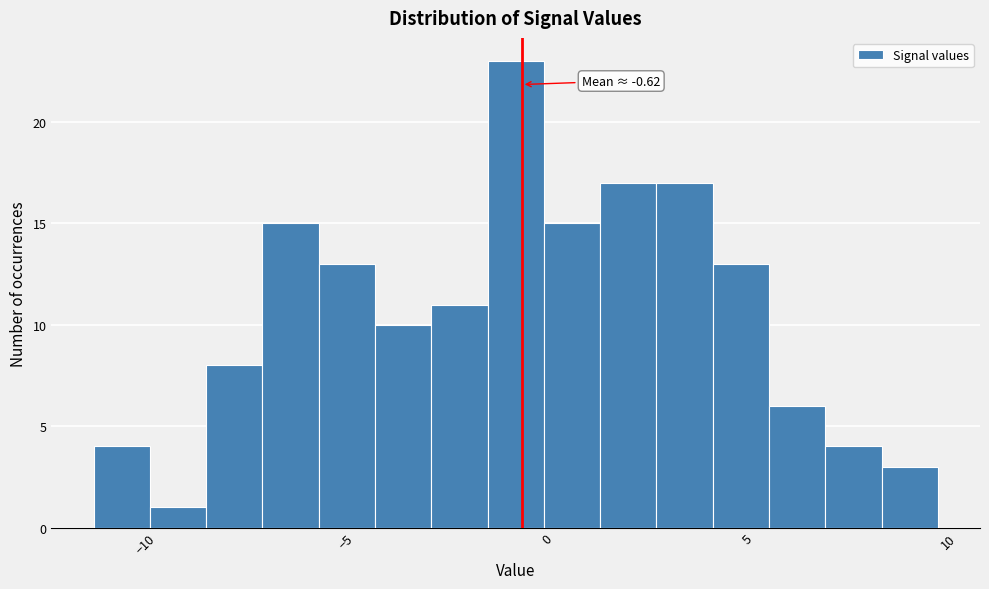

Read against the x-axis, roughly where is the centre of the tallest bar?

-1.0